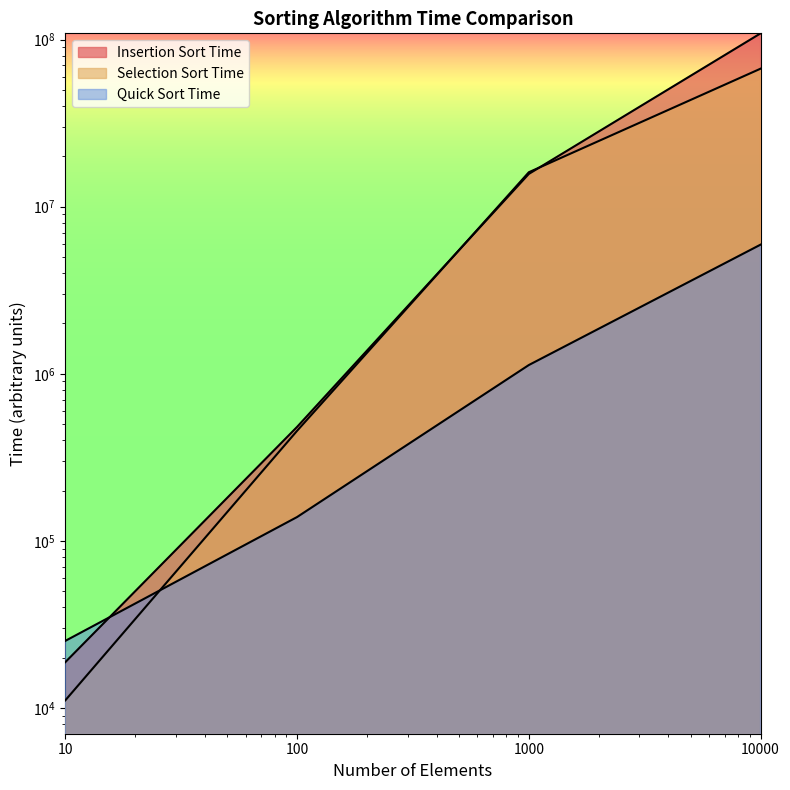

How many distinct data groups are displayed?

3